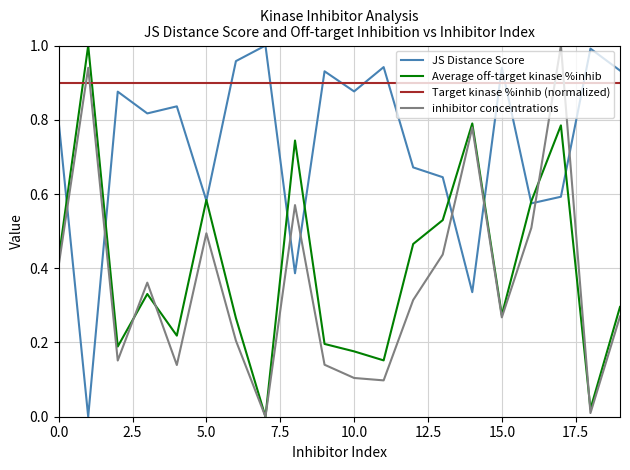

True or false: Target kinase %inhib (normalized) and inhibitor concentrations cross at least once.

True